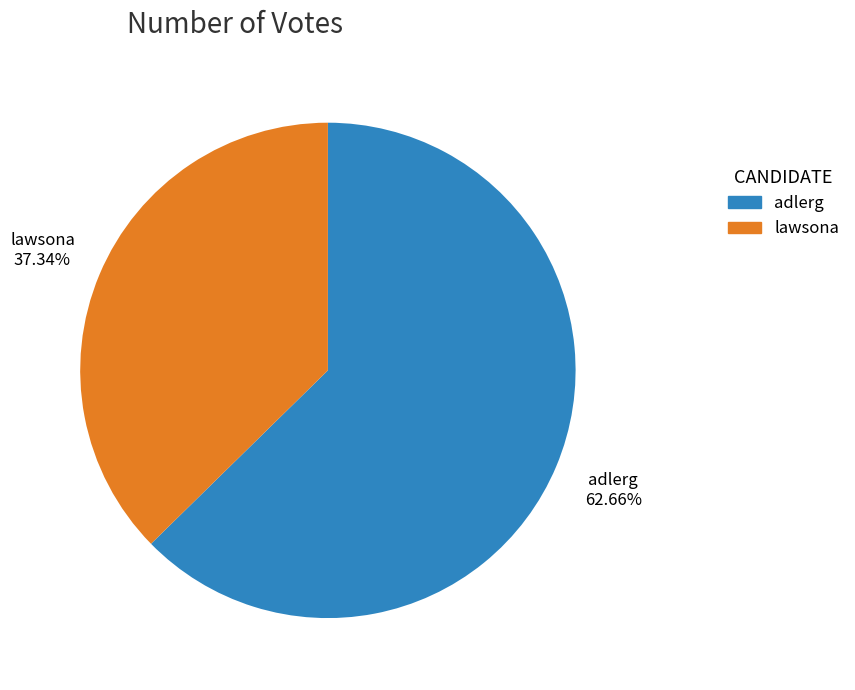

Rank the categories by value from highest to lowest.

adlerg, lawsona